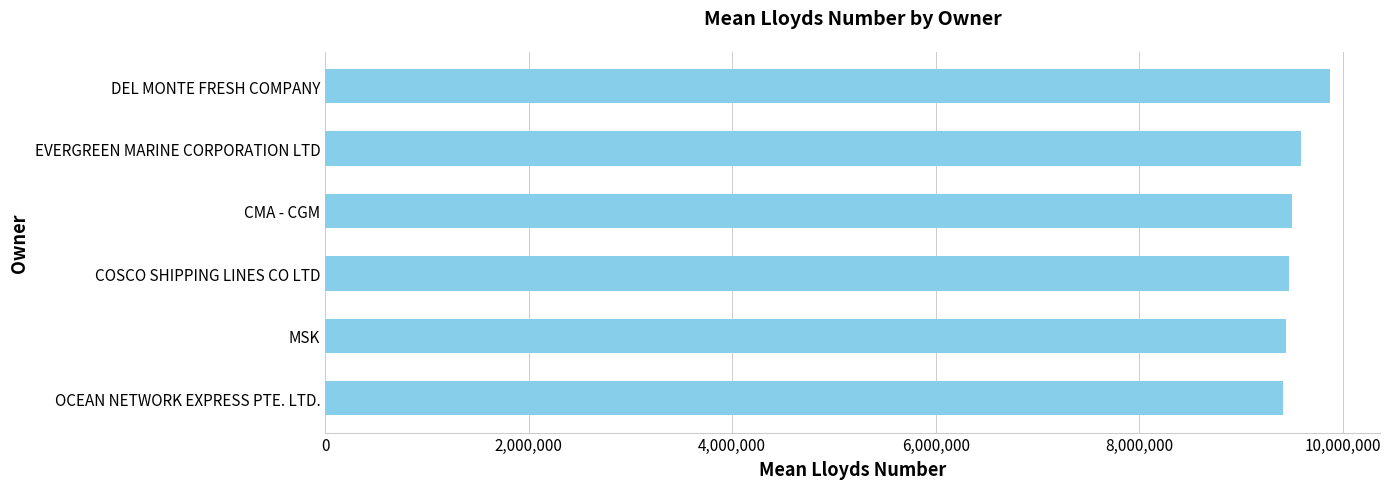

How many bars are there in total?

6